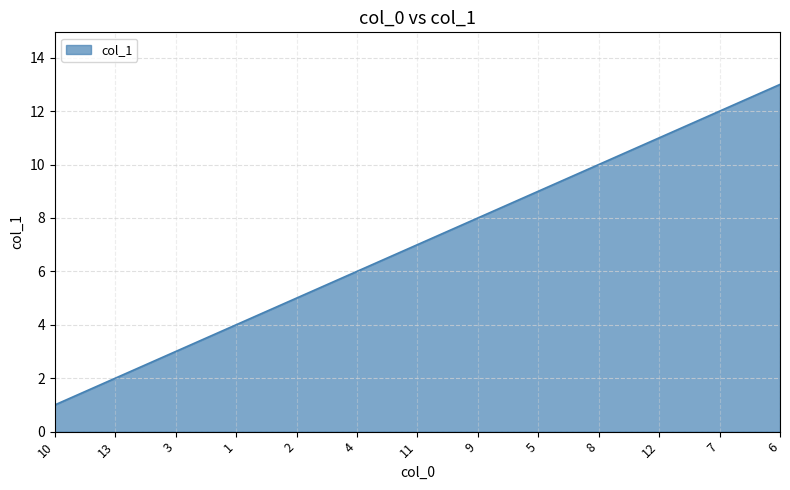

Which has a higher value, 3 or 13?

3